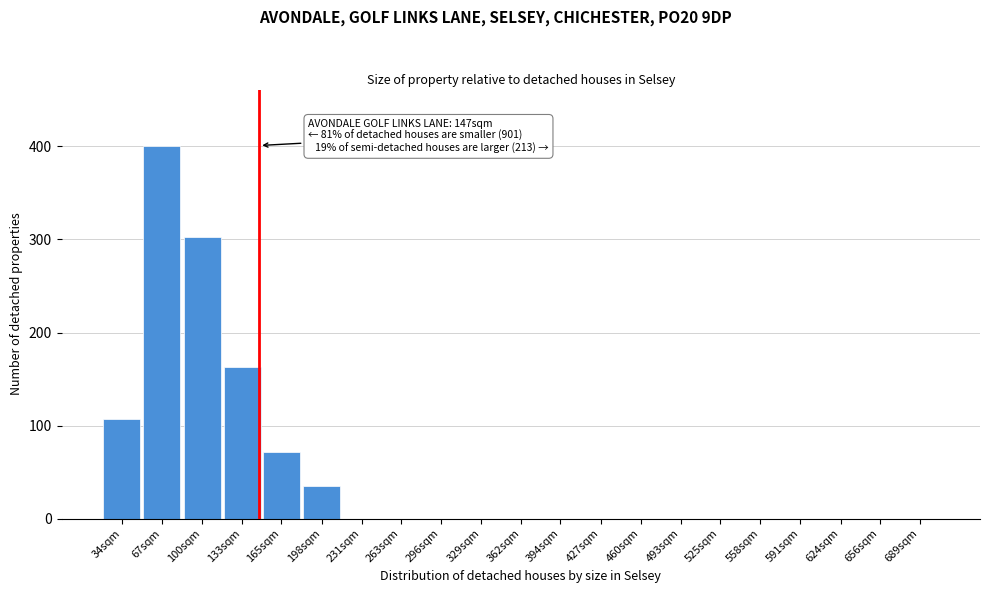

Reading left to right, list all the values displayed in this chart.

34sqm=107	67sqm=401	100sqm=303	133sqm=163	165sqm=72	198sqm=35	231sqm=0	263sqm=0	296sqm=0	329sqm=0	362sqm=0	394sqm=0	427sqm=0	460sqm=0	493sqm=0	525sqm=0	558sqm=0	591sqm=0	624sqm=0	656sqm=0	689sqm=0